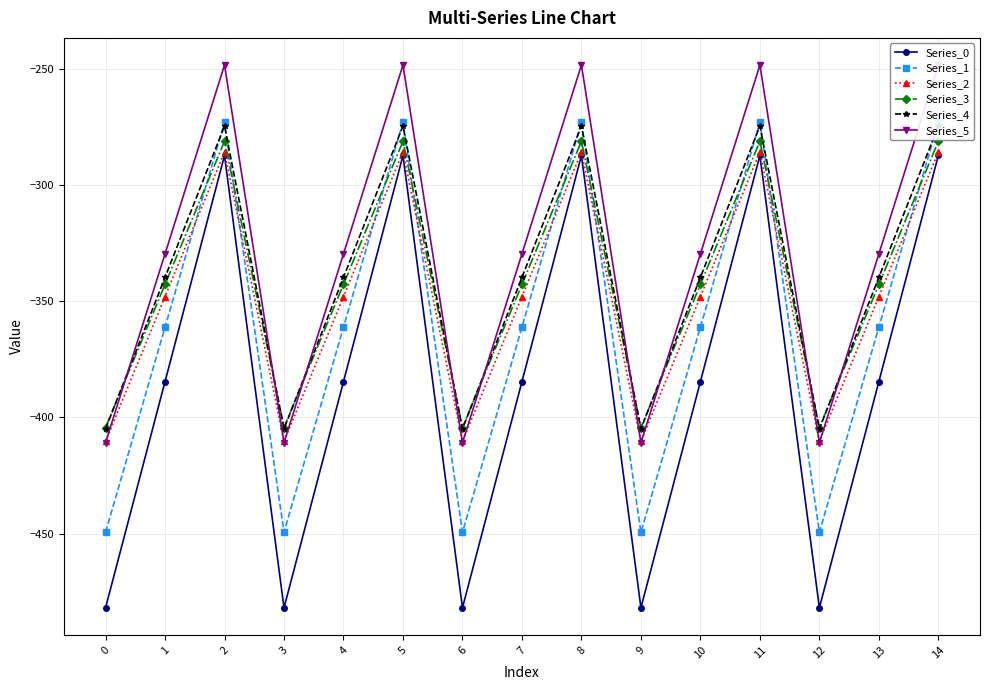

Does the chart have visible grid lines?

Yes